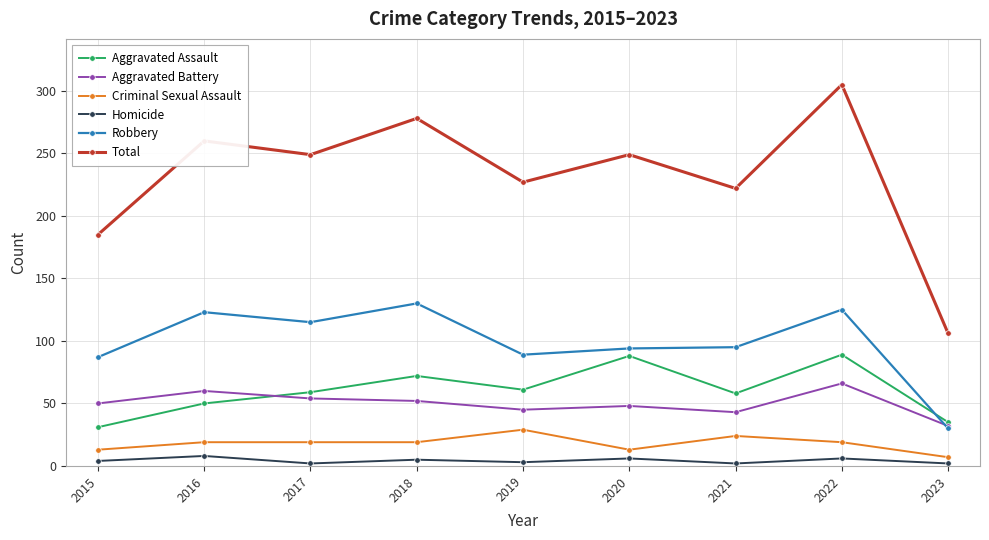

In Aggravated Battery, how many points are lower than both neighbors (excluding endpoints)?

2